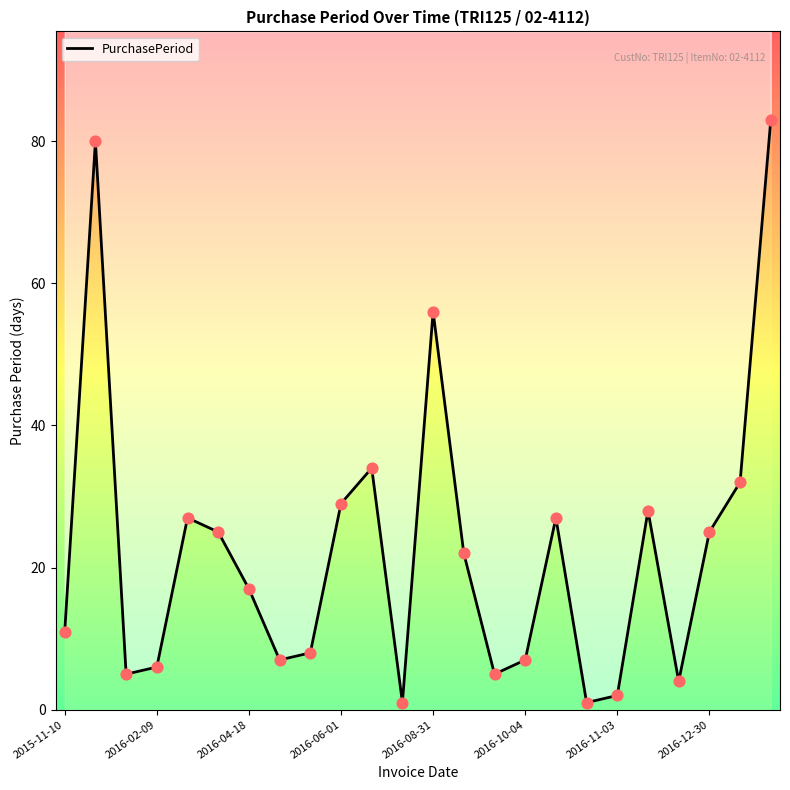

What is the ratio of the value at 2016-10-04 to the value at 12?

0.4